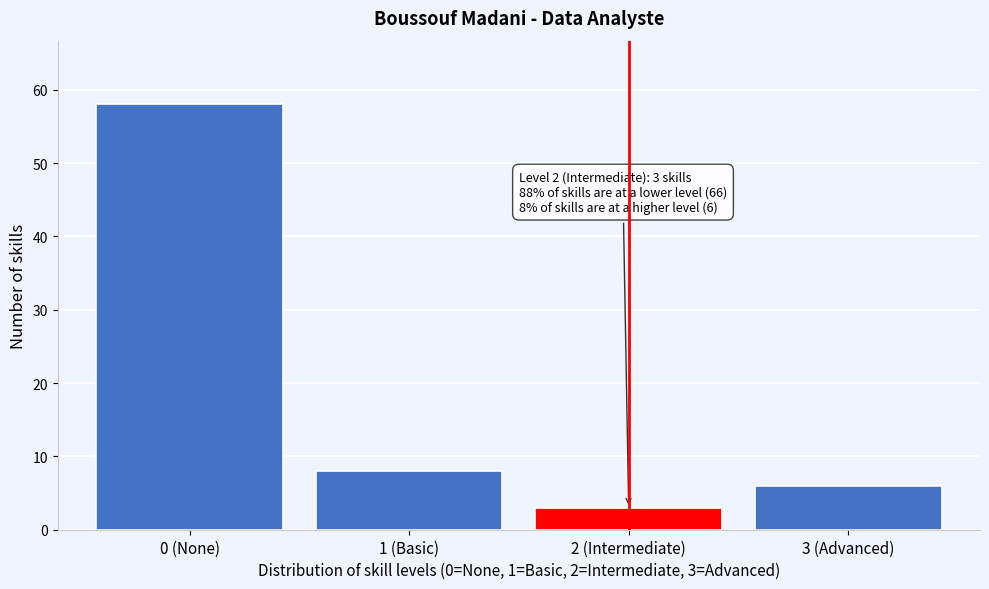

Reading left to right, transcribe all the data shown in this chart.

58	8	3	6